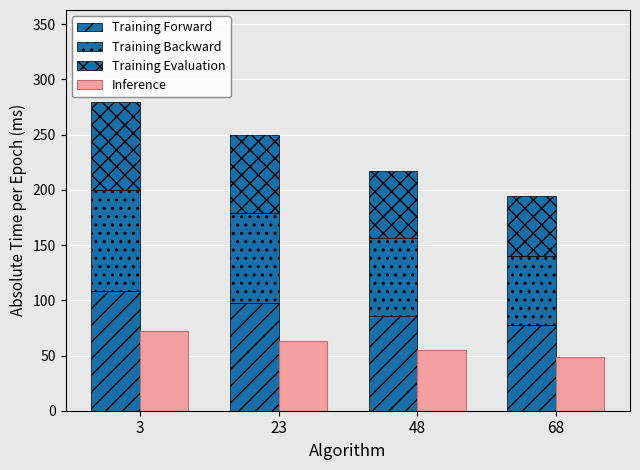

How many values in the Training Evaluation series exceed 70?

2